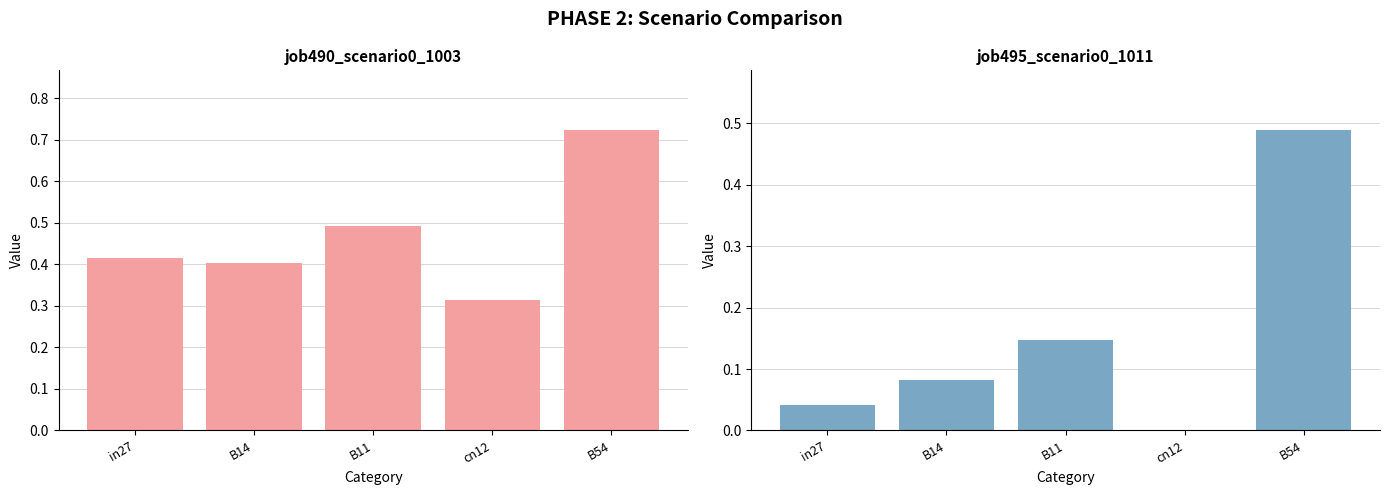

What is the average value of the job495_scenario0_1011 series?

0.2